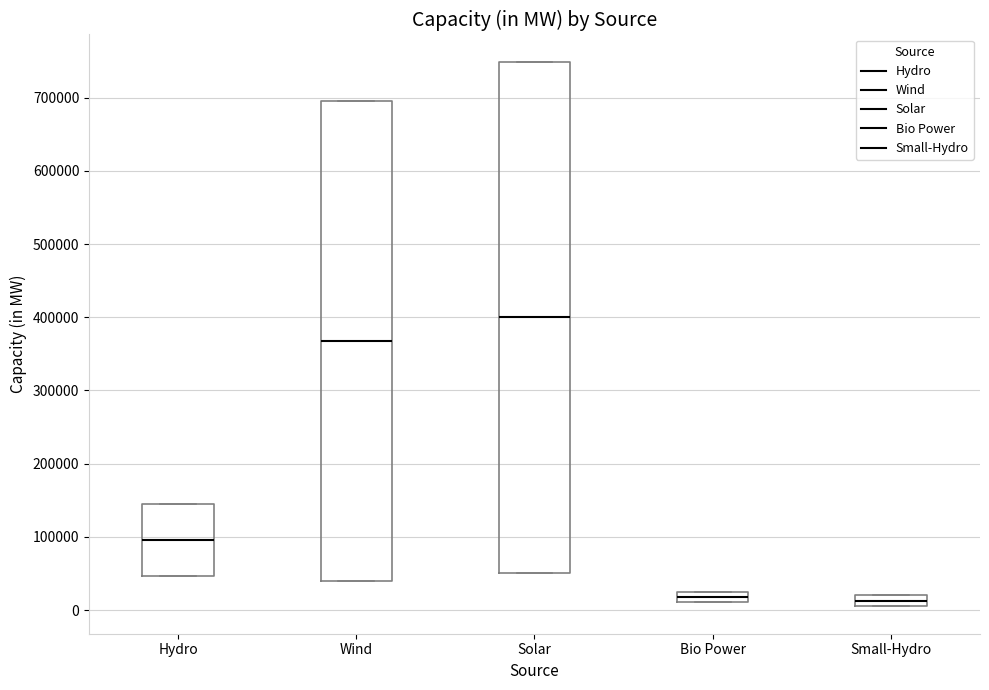

Which box's median line is the highest?

Solar